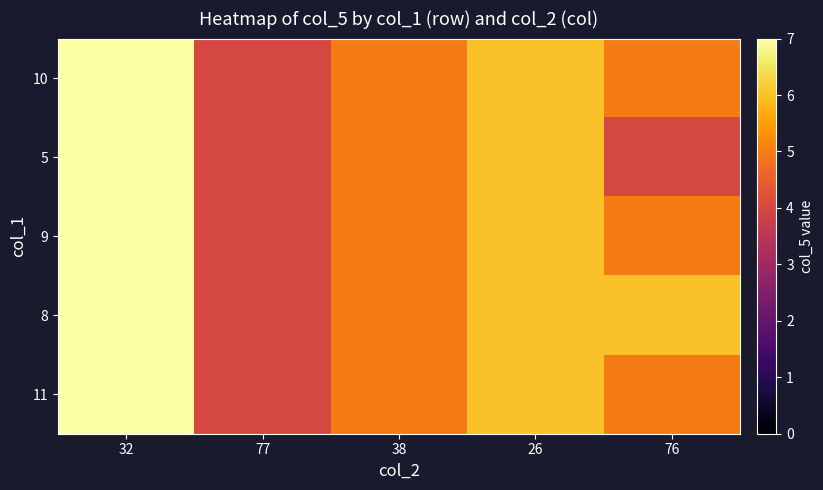

Reading left to right, what are all the values shown in this chart?

10: 32=7	77=4	38=5	26=6	76=5
5: 32=7	77=4	38=5	26=6	76=4
9: 32=7	77=4	38=5	26=6	76=5
8: 32=7	77=4	38=5	26=6	76=6
11: 32=7	77=4	38=5	26=6	76=5